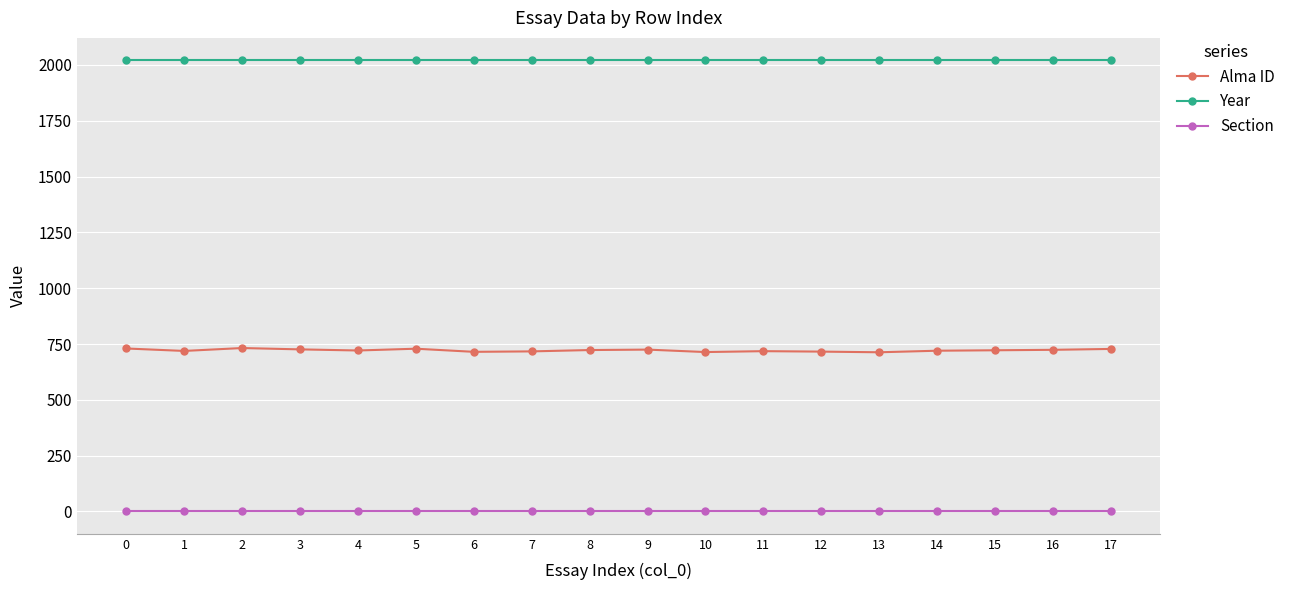

What is the value of the Alma ID point at the 11th from the left?

714